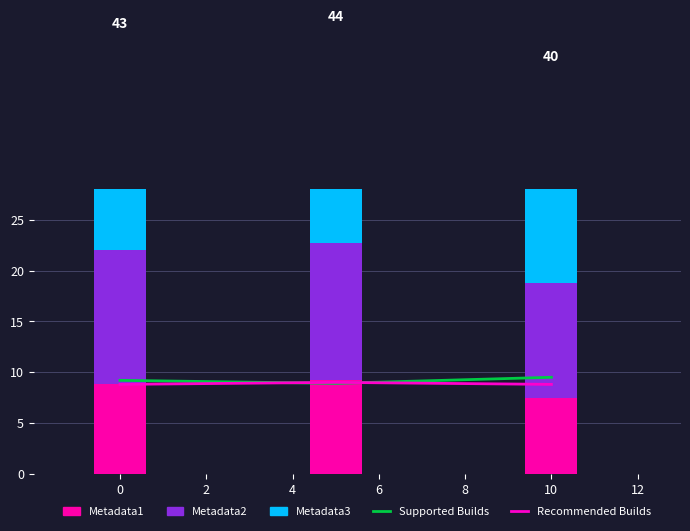

The value of Metadata3 at 2 is 32.7. True or false?

False